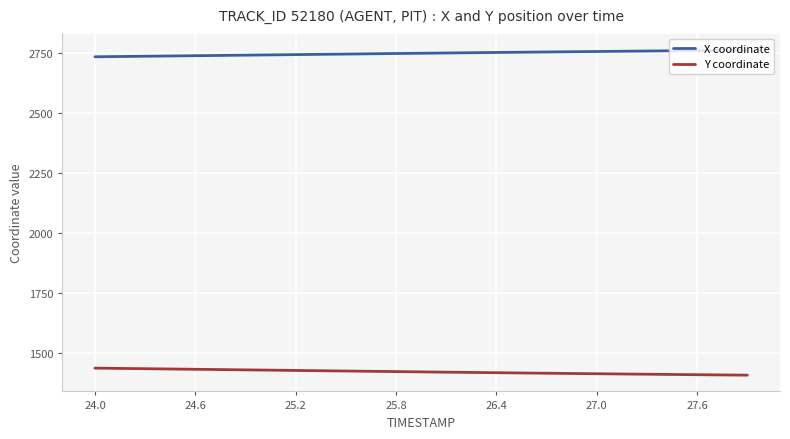

Rank the series by their average value, from lowest to highest.

Y coordinate, X coordinate